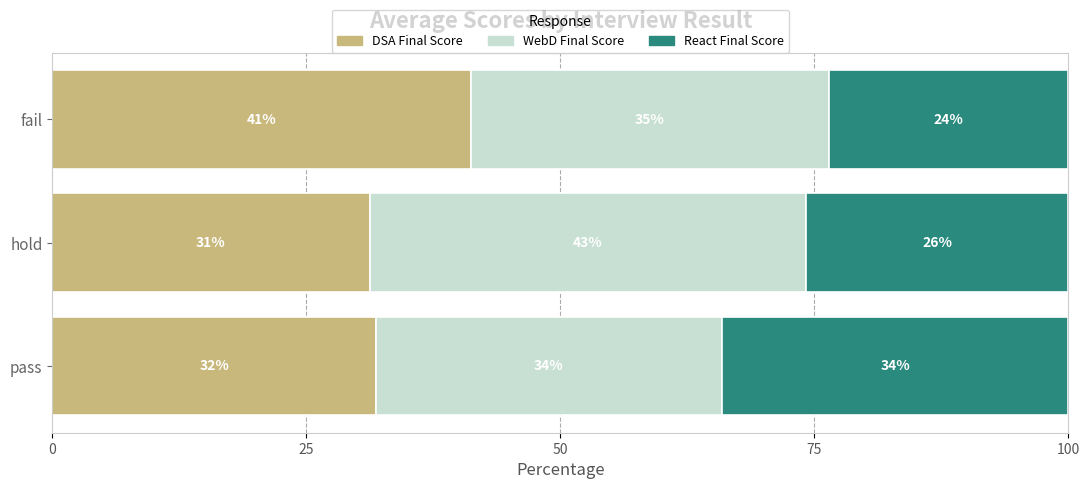

At which label does DSA Final Score reach its minimum?

hold